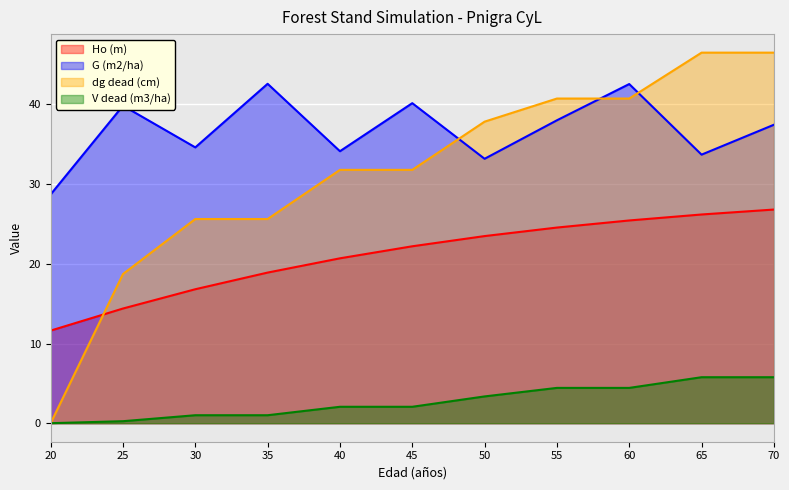

The value of Ho (m) at 30 is 16.8. True or false?

True